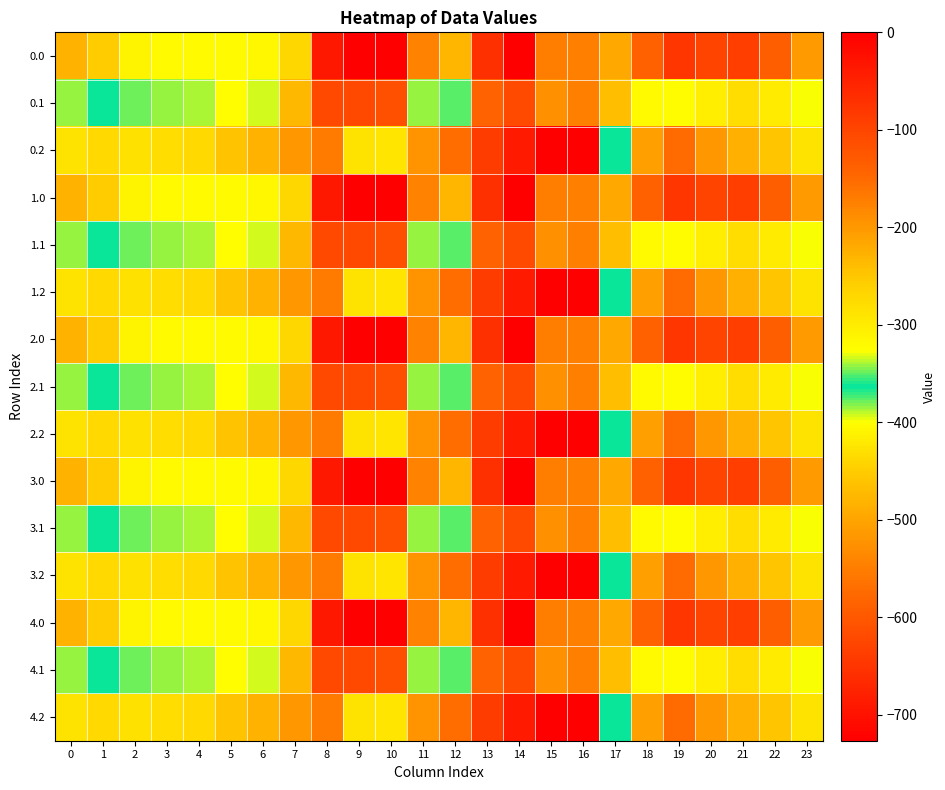

Reading left to right, extract all data points from this chart.

0.0: 0=-482.0	1=-449.5	2=-410.3	3=-404.4	4=-404.9	5=-403.8	6=-408.0	7=-270.7	8=-35.0	9=0.0	10=0.0	11=-544.3	12=-477.2	13=-70.2	14=-0.3	15=-172.8	16=-545.4	17=-494.8	18=-586.7	19=-649.2	20=-629.9	21=-638.4	22=-592.3	23=-511.3
0.1: 0=-384.6	1=-361.1	2=-347.9	3=-342.7	4=-339.6	5=-325.7	6=-332.2	7=-234.9	8=-102.3	9=-104.8	10=-114.0	11=-384.7	12=-350.8	13=-141.2	14=-105.5	15=-190.4	16=-547.3	17=-466.6	18=-405.4	19=-400.2	20=-414.5	21=-432.4	22=-419.9	23=-399.4
0.2: 0=-287.1	1=-272.7	2=-285.5	3=-281.0	4=-274.4	5=-245.0	6=-228.8	7=-199.0	8=-169.5	9=-288.5	10=-423.5	11=-520.6	12=-571.2	13=-640.4	14=-687.4	15=-725.8	16=-726.6	17=-362.4	18=-210.0	19=-151.0	20=-199.2	21=-226.4	22=-247.4	23=-287.5
1.0: 0=-482.0	1=-449.5	2=-410.3	3=-404.4	4=-404.9	5=-403.8	6=-408.0	7=-270.7	8=-35.0	9=0.0	10=0.0	11=-544.3	12=-477.2	13=-70.2	14=-0.3	15=-172.8	16=-545.4	17=-494.8	18=-586.7	19=-649.2	20=-629.9	21=-638.4	22=-592.3	23=-511.3
1.1: 0=-384.6	1=-361.1	2=-347.9	3=-342.7	4=-339.6	5=-325.7	6=-332.2	7=-234.9	8=-102.3	9=-104.8	10=-114.0	11=-384.7	12=-350.8	13=-141.2	14=-105.5	15=-190.4	16=-547.3	17=-466.6	18=-405.4	19=-400.2	20=-414.5	21=-432.4	22=-419.9	23=-399.4
1.2: 0=-287.1	1=-272.7	2=-285.5	3=-281.0	4=-274.4	5=-245.0	6=-228.8	7=-199.0	8=-169.5	9=-288.5	10=-423.5	11=-520.6	12=-571.2	13=-640.4	14=-687.4	15=-725.8	16=-726.6	17=-362.4	18=-210.0	19=-151.0	20=-199.2	21=-226.4	22=-247.4	23=-287.5
2.0: 0=-482.0	1=-449.5	2=-410.3	3=-404.4	4=-404.9	5=-403.8	6=-408.0	7=-270.7	8=-35.0	9=0.0	10=0.0	11=-544.3	12=-477.2	13=-70.2	14=-0.3	15=-172.8	16=-545.4	17=-494.8	18=-586.7	19=-649.2	20=-629.9	21=-638.4	22=-592.3	23=-511.3
2.1: 0=-384.6	1=-361.1	2=-347.9	3=-342.7	4=-339.6	5=-325.7	6=-332.2	7=-234.9	8=-102.3	9=-104.8	10=-114.0	11=-384.7	12=-350.8	13=-141.2	14=-105.5	15=-190.4	16=-547.3	17=-466.6	18=-405.4	19=-400.2	20=-414.5	21=-432.4	22=-419.9	23=-399.4
2.2: 0=-287.1	1=-272.7	2=-285.5	3=-281.0	4=-274.4	5=-245.0	6=-228.8	7=-199.0	8=-169.5	9=-288.5	10=-423.5	11=-520.6	12=-571.2	13=-640.4	14=-687.4	15=-725.8	16=-726.6	17=-362.4	18=-210.0	19=-151.0	20=-199.2	21=-226.4	22=-247.4	23=-287.5
3.0: 0=-482.0	1=-449.5	2=-410.3	3=-404.4	4=-404.9	5=-403.8	6=-408.0	7=-270.7	8=-35.0	9=0.0	10=0.0	11=-544.3	12=-477.2	13=-70.2	14=-0.3	15=-172.8	16=-545.4	17=-494.8	18=-586.7	19=-649.2	20=-629.9	21=-638.4	22=-592.3	23=-511.3
3.1: 0=-384.6	1=-361.1	2=-347.9	3=-342.7	4=-339.6	5=-325.7	6=-332.2	7=-234.9	8=-102.3	9=-104.8	10=-114.0	11=-384.7	12=-350.8	13=-141.2	14=-105.5	15=-190.4	16=-547.3	17=-466.6	18=-405.4	19=-400.2	20=-414.5	21=-432.4	22=-419.9	23=-399.4
3.2: 0=-287.1	1=-272.7	2=-285.5	3=-281.0	4=-274.4	5=-245.0	6=-228.8	7=-199.0	8=-169.5	9=-288.5	10=-423.5	11=-520.6	12=-571.2	13=-640.4	14=-687.4	15=-725.8	16=-726.6	17=-362.4	18=-210.0	19=-151.0	20=-199.2	21=-226.4	22=-247.4	23=-287.5
4.0: 0=-482.0	1=-449.5	2=-410.3	3=-404.4	4=-404.9	5=-403.8	6=-408.0	7=-270.7	8=-35.0	9=0.0	10=0.0	11=-544.3	12=-477.2	13=-70.2	14=-0.3	15=-172.8	16=-545.4	17=-494.8	18=-586.7	19=-649.2	20=-629.9	21=-638.4	22=-592.3	23=-511.3
4.1: 0=-384.6	1=-361.1	2=-347.9	3=-342.7	4=-339.6	5=-325.7	6=-332.2	7=-234.9	8=-102.3	9=-104.8	10=-114.0	11=-384.7	12=-350.8	13=-141.2	14=-105.5	15=-190.4	16=-547.3	17=-466.6	18=-405.4	19=-400.2	20=-414.5	21=-432.4	22=-419.9	23=-399.4
4.2: 0=-287.1	1=-272.7	2=-285.5	3=-281.0	4=-274.4	5=-245.0	6=-228.8	7=-199.0	8=-169.5	9=-288.5	10=-423.5	11=-520.6	12=-571.2	13=-640.4	14=-687.4	15=-725.8	16=-726.6	17=-362.4	18=-210.0	19=-151.0	20=-199.2	21=-226.4	22=-247.4	23=-287.5